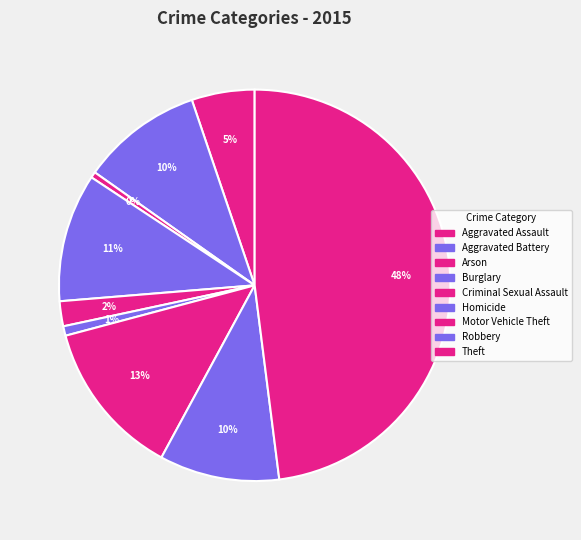

How many slices are in this pie chart?

9